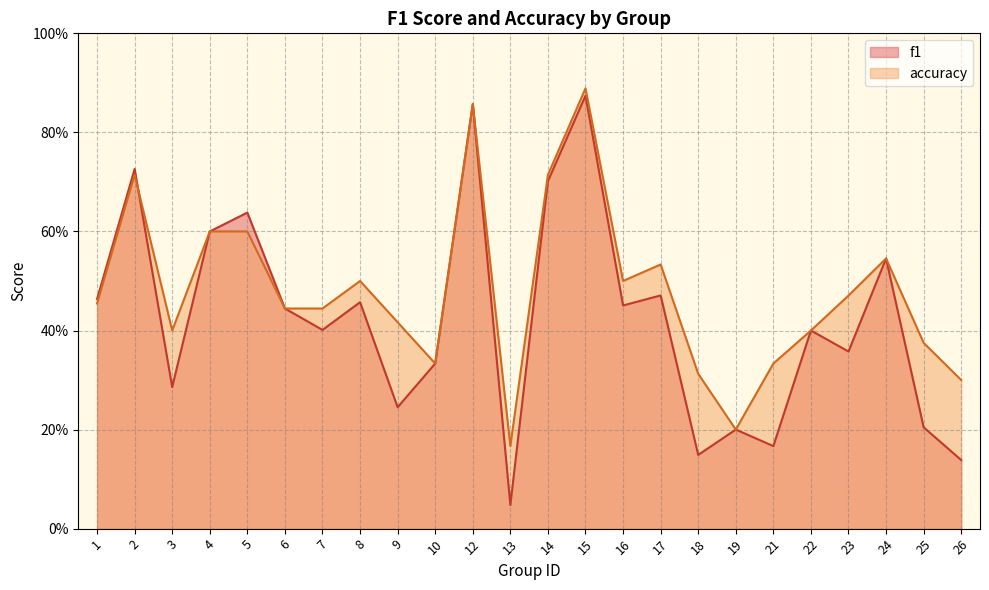

What is the difference between the second highest and second lowest values in the f1 series?

0.7